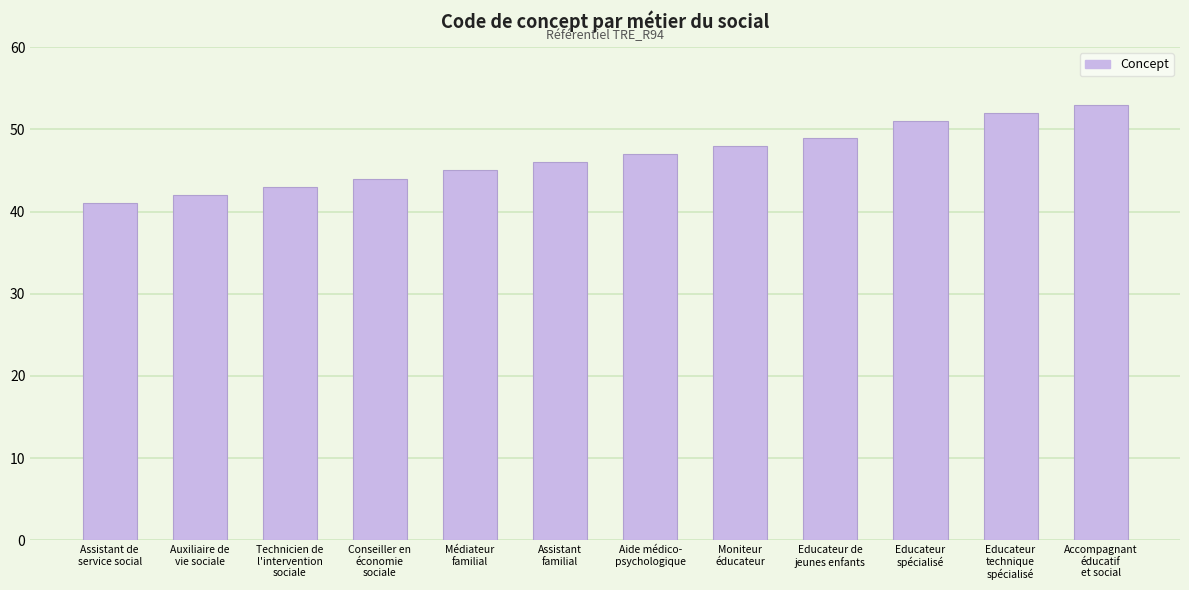

The chart shows a value of 76 at Technicien de
l'intervention
sociale. True or false?

False